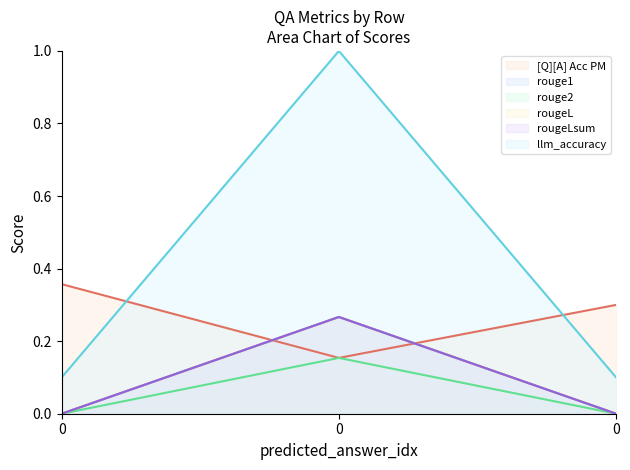

Which series has the largest range (max minus min)?

llm_accuracy